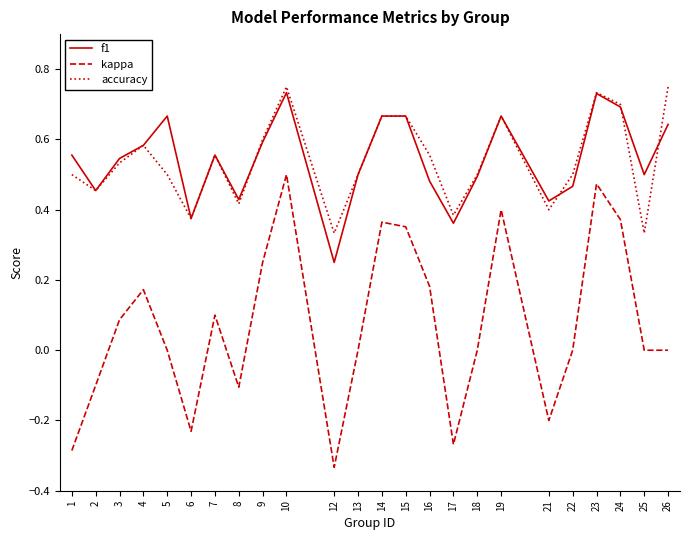

True or false: kappa and f1 intersect in this chart.

False